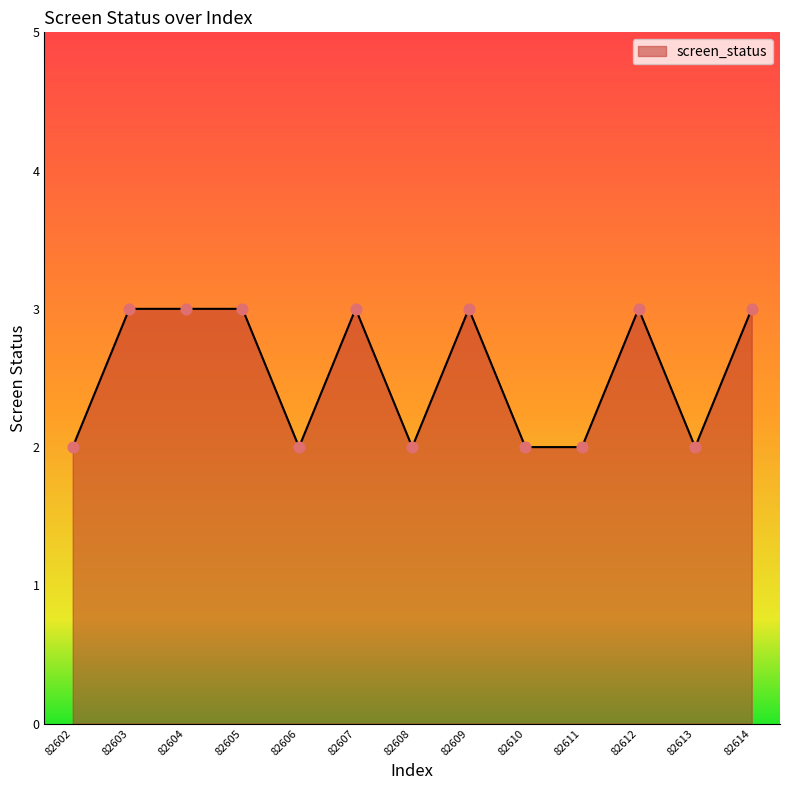

Approximately how many times larger is the value at 82607 compared to 82614?

1.0